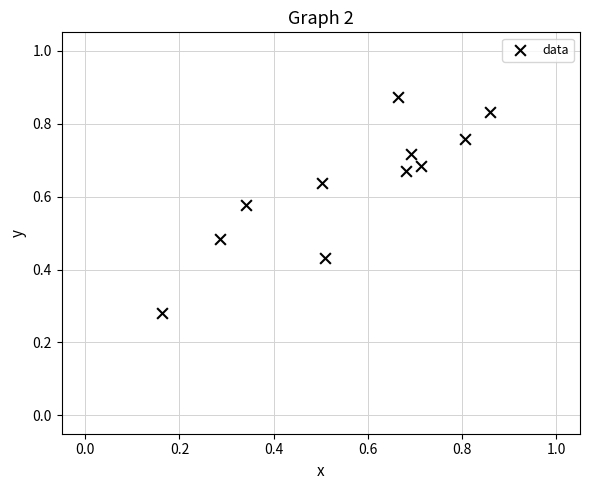

Count the number of points in this scatter plot.

11